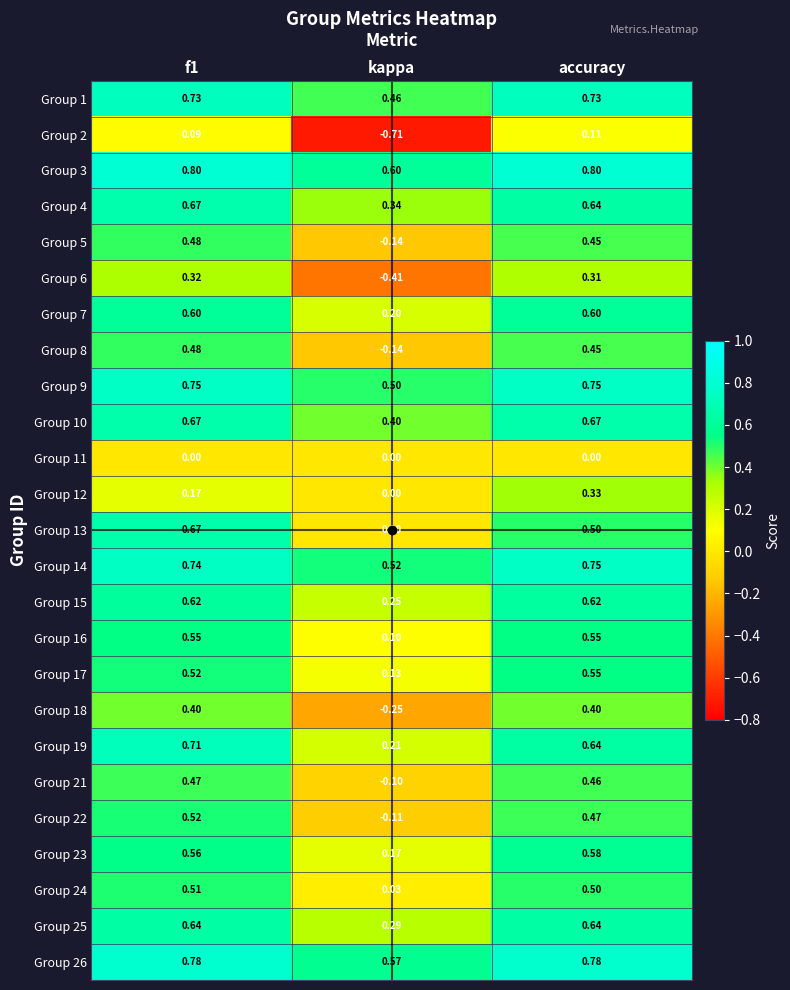

Where is Group 9 nearest to the value 0?

kappa